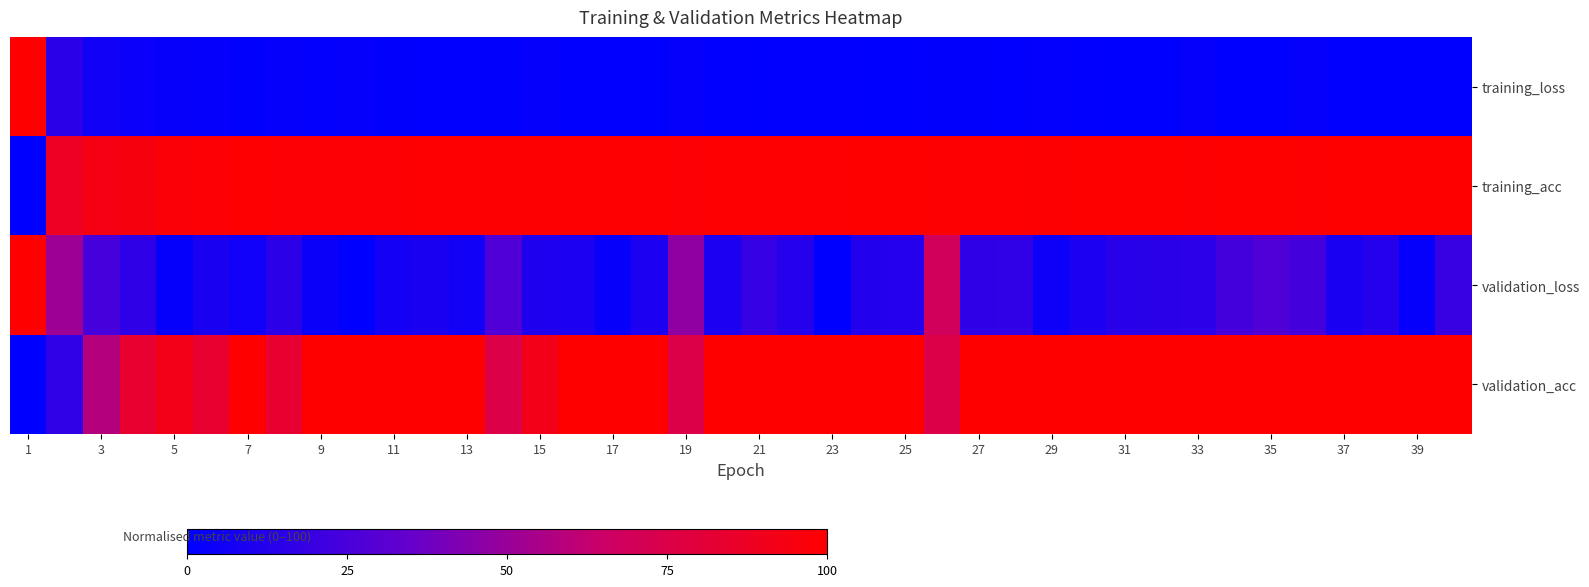

Which series has the largest range (max minus min)?

training_loss